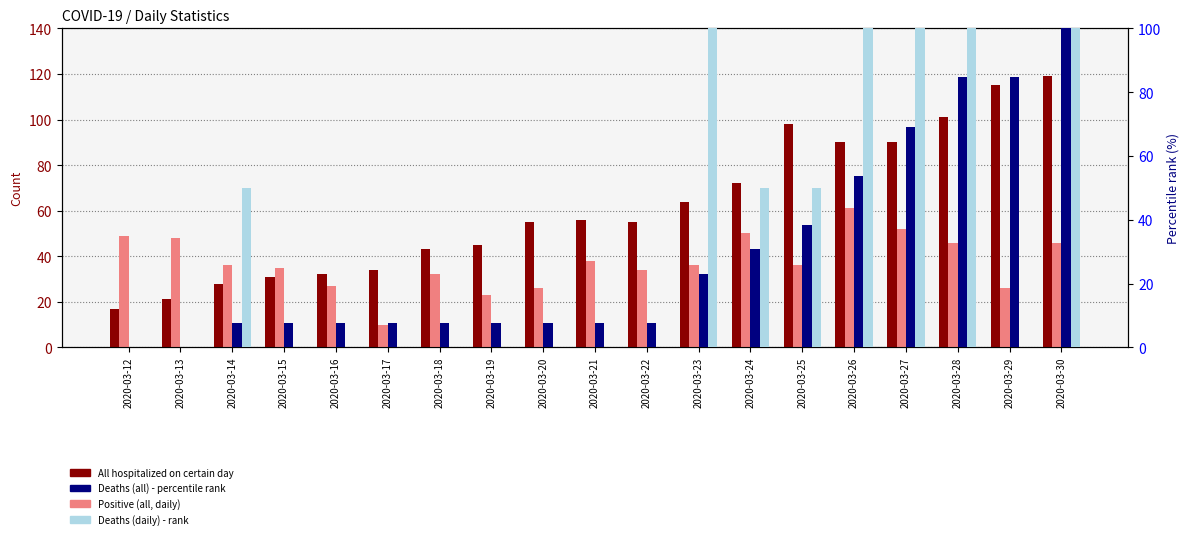

Which series has the widest spread of values?

All hospitalized on certain day